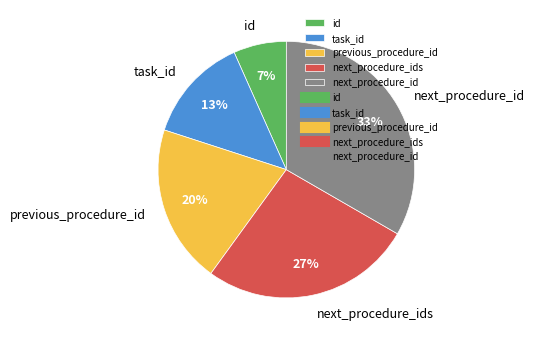

To the nearest percent, what is the difference between the next_procedure_id and task_id slice percentages?

20%